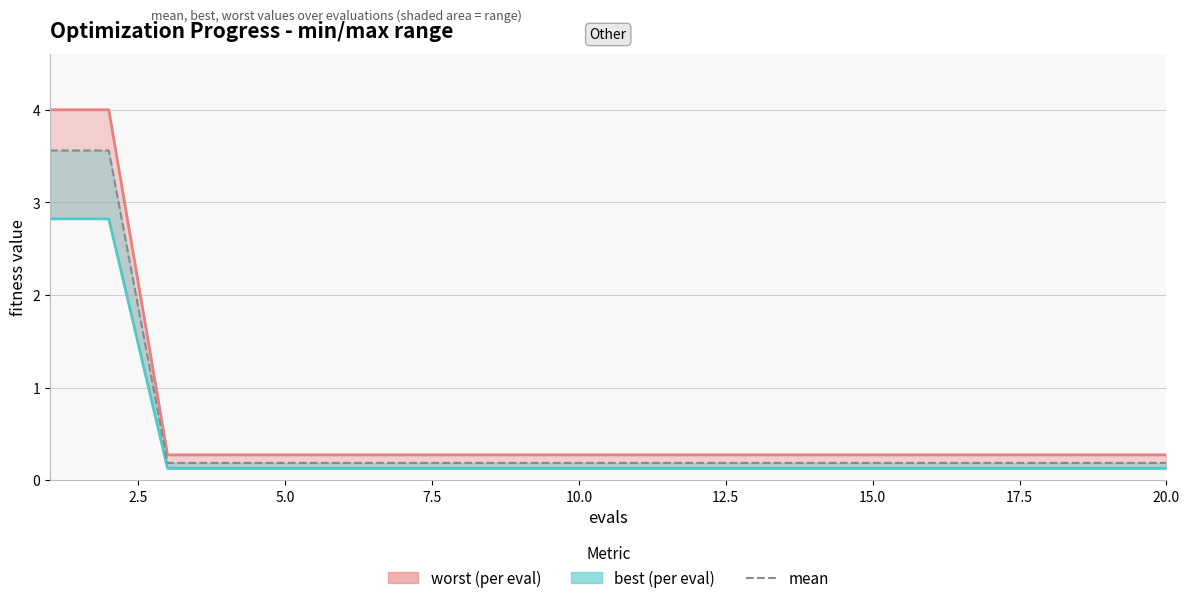

True or false: best has a value of 0.2 at 7.5.

False